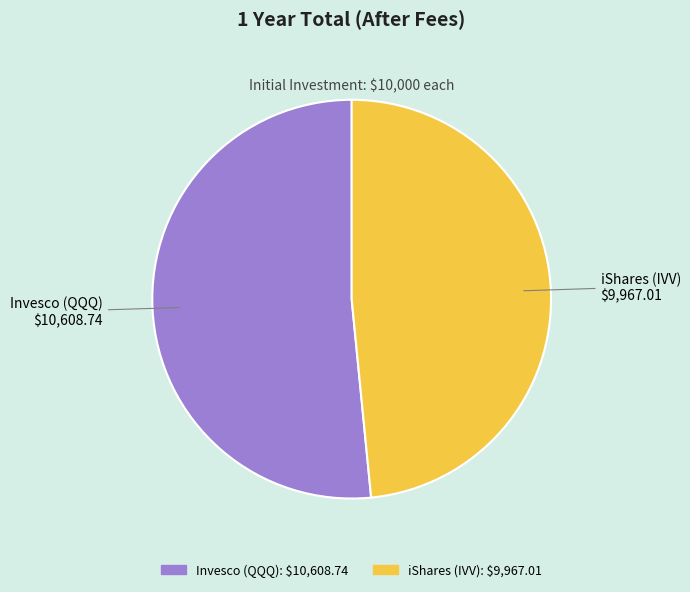

Do Invesco (QQQ) and iShares (IVV) together represent more than half of the pie?

Yes